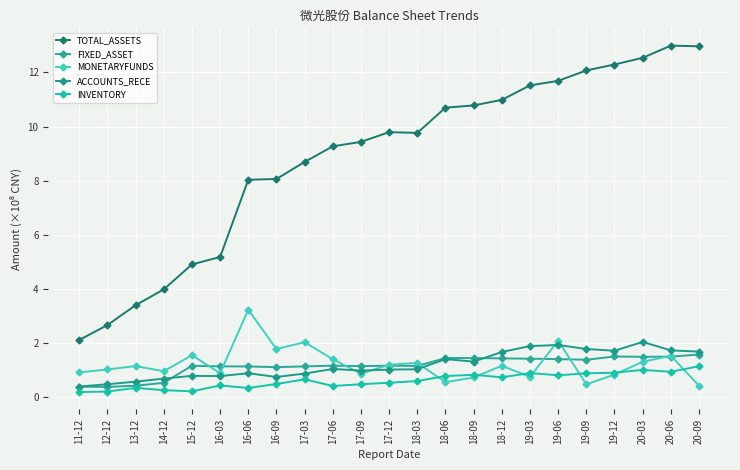

In TOTAL_ASSETS, how many points are higher than both neighbors (excluding endpoints)?

2